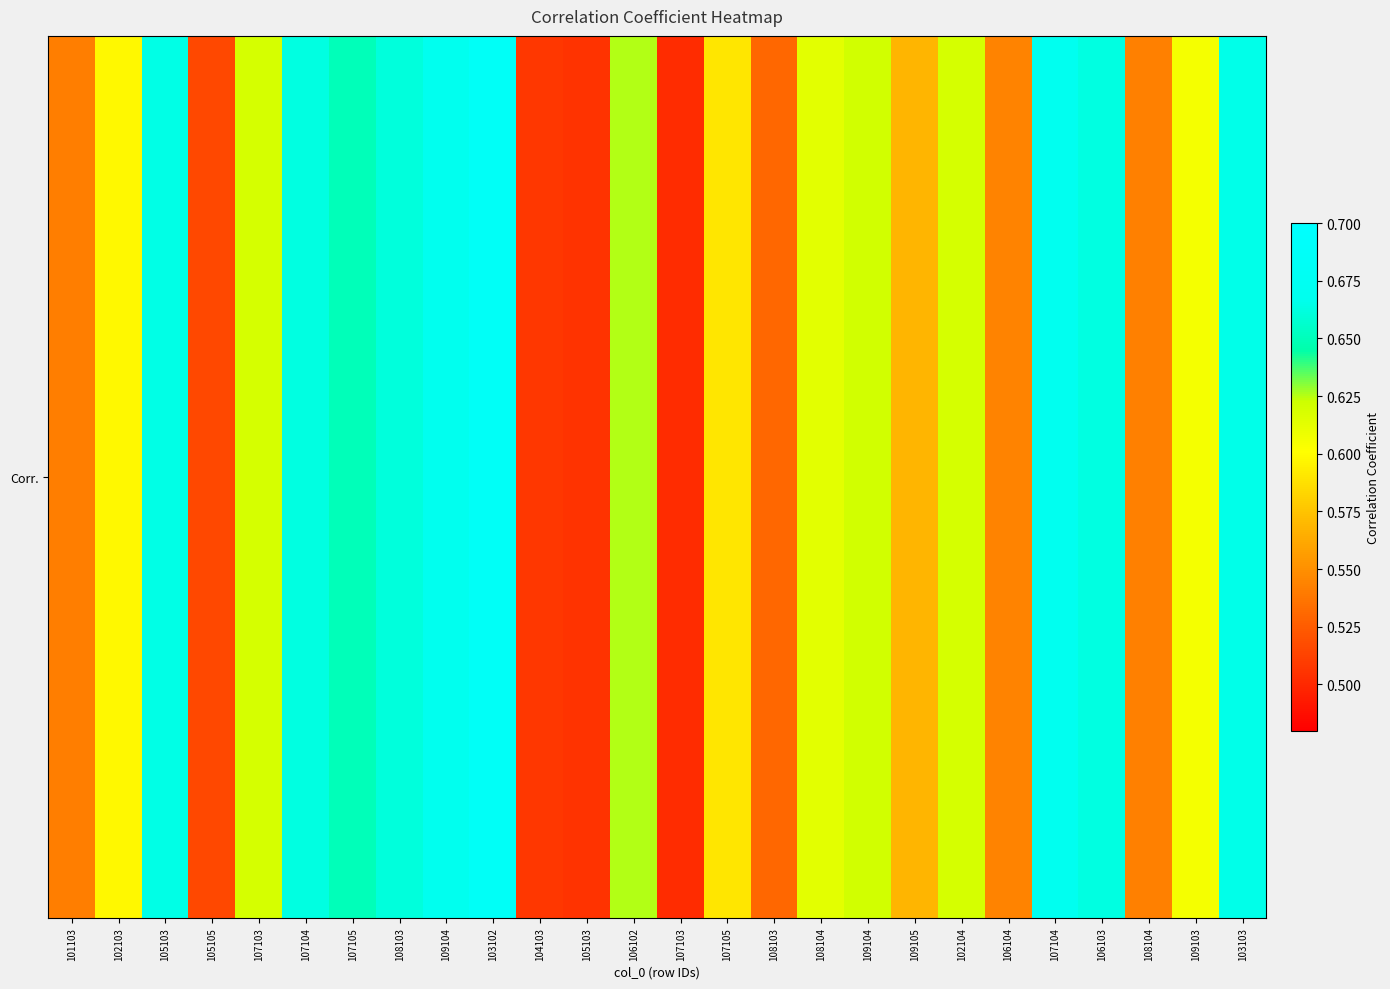

How many data points does each series have?

26